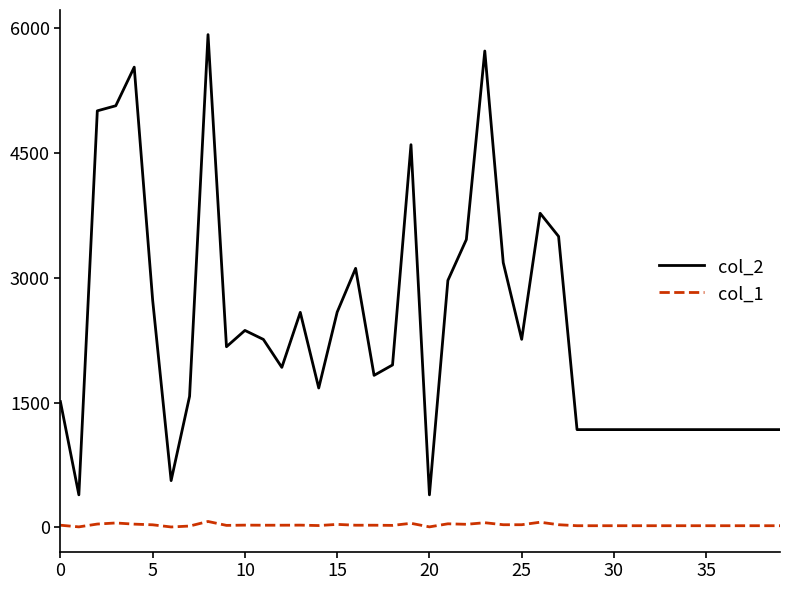

Rank the series by their maximum value, from highest to lowest.

col_2, col_1